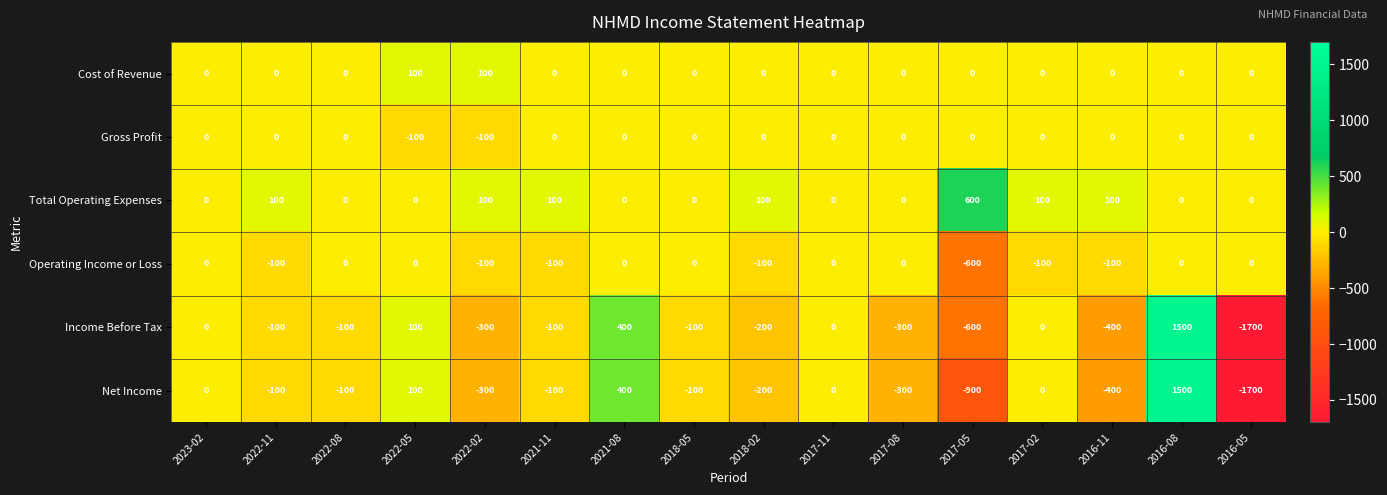

What is the total value across all series at 2016-11?

-800